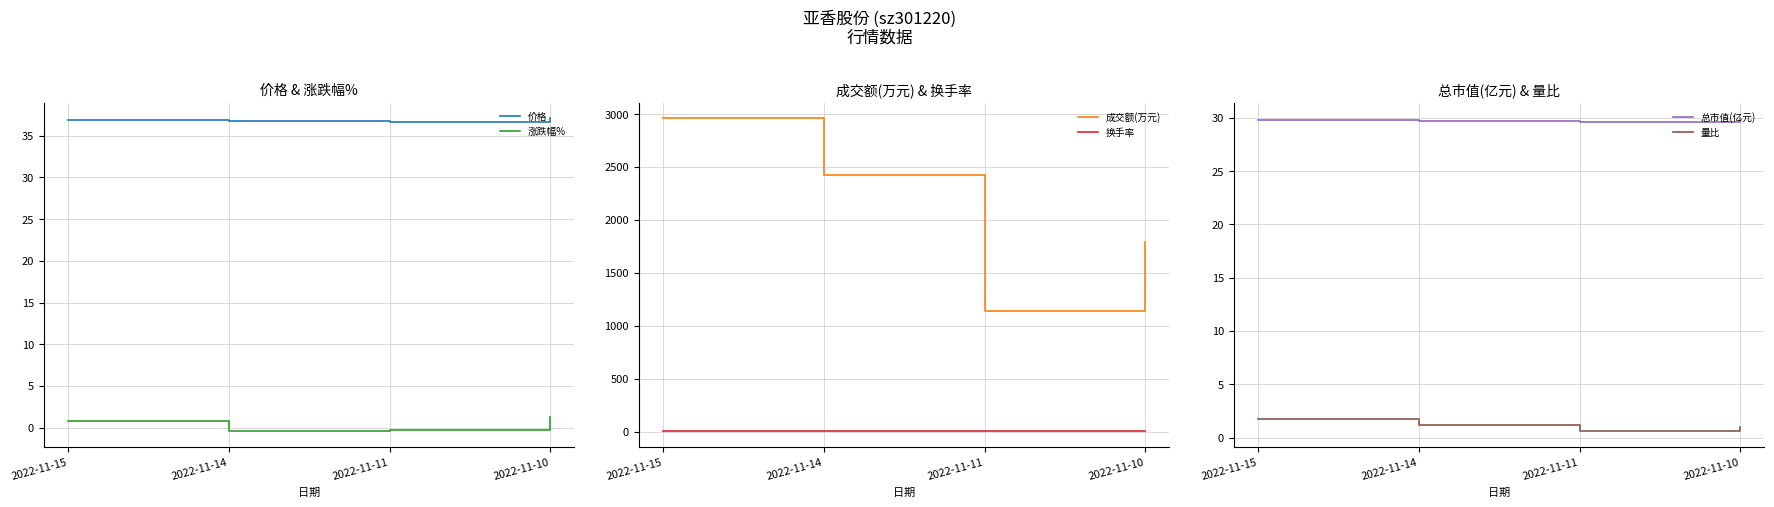

At 2022-11-11, list the series in order from largest to smallest.

成交额(万元), 价格, 总市值(亿元), 换手率, 量比, 涨跌幅%